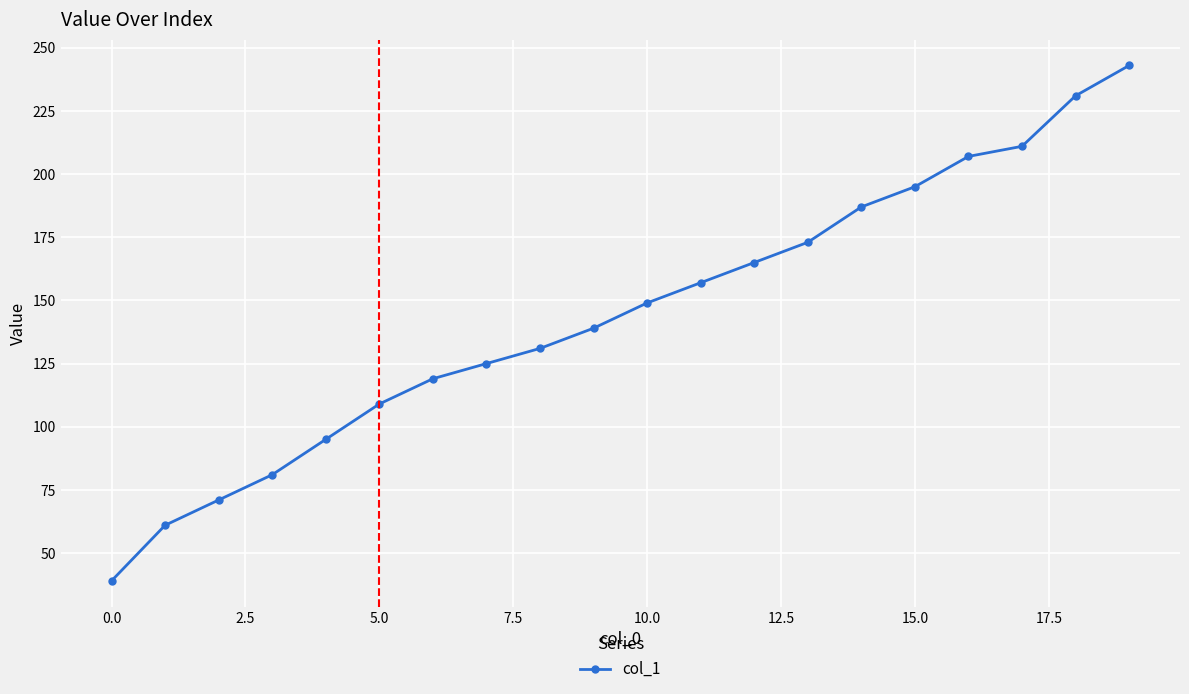

What is the difference between the second highest and minimum values?

192